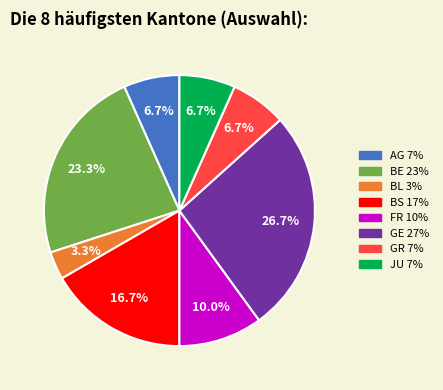

Does BS represent more than half of the total?

No